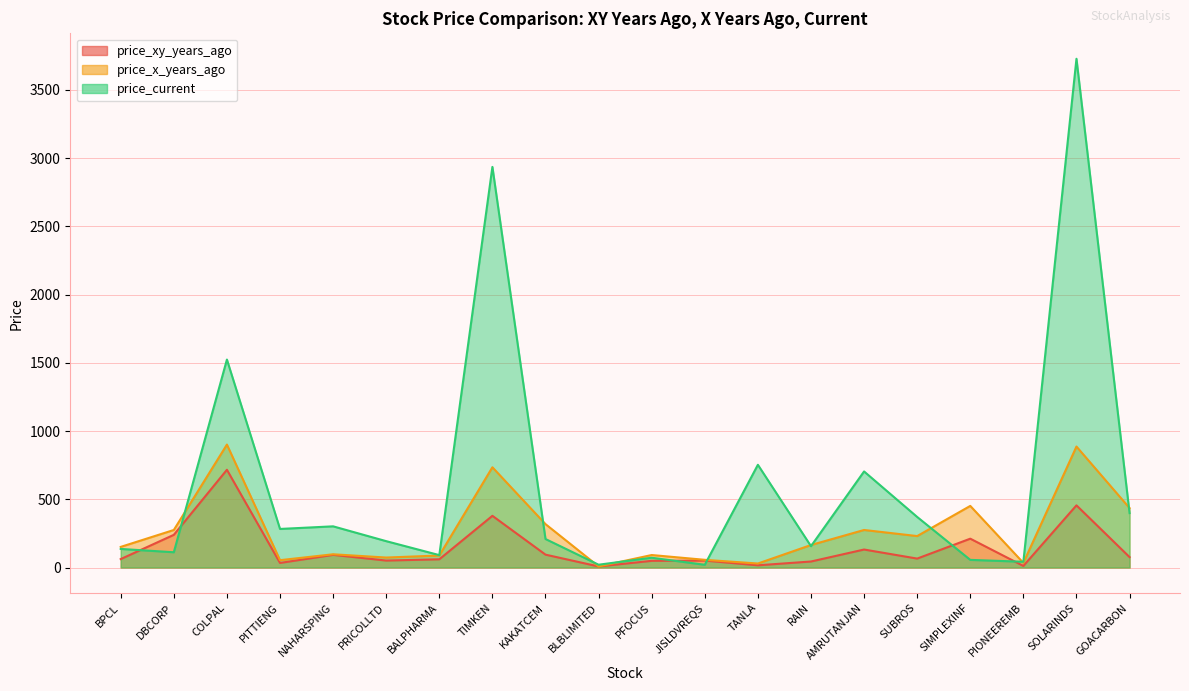

Which series ends up on top after the final intersection of price_xy_years_ago and price_current?

price_current